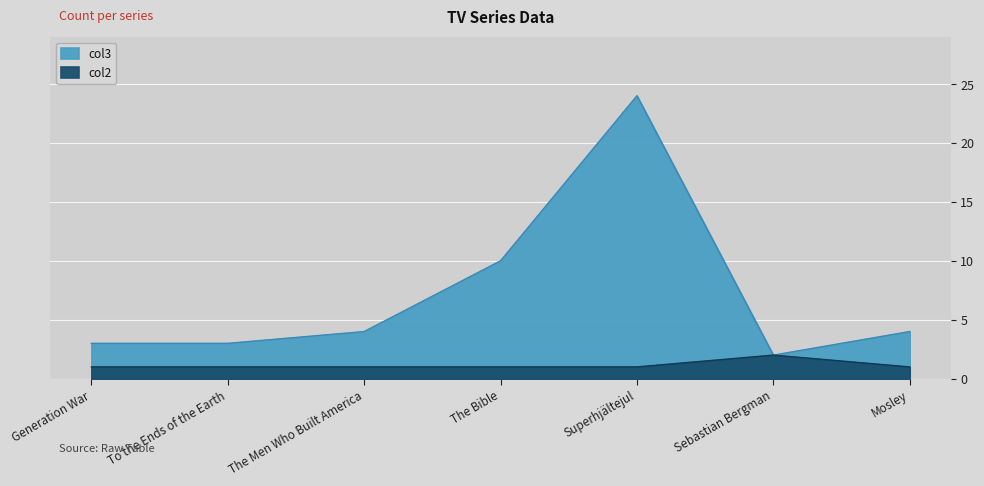

The value of col3 at Superhjältejul is 24. True or false?

True